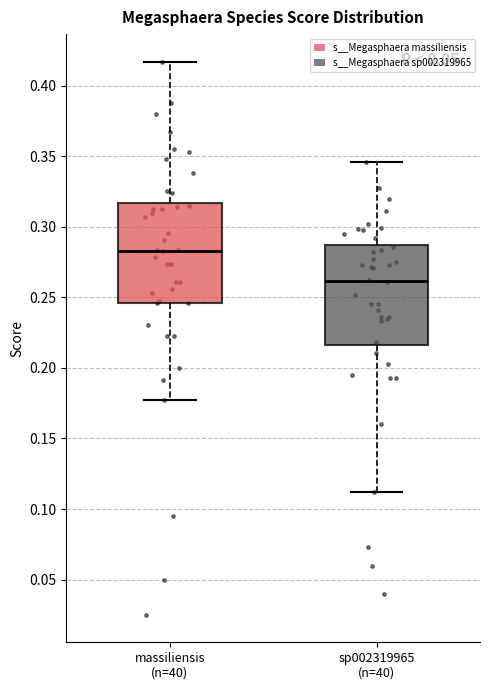

Reading left to right, transcribe this box plot: for each box, give where its median line is, the range the box spans, and where its two whiskers end, as read against the y-axis. The values are not printed on the chart, so give them approximately, as read against the axis.

massiliensis (n=40): median 0.285, box 0.245 to 0.315, whiskers 0.175 to 0.415
sp002319965 (n=40): median 0.260, box 0.215 to 0.285, whiskers 0.110 to 0.345